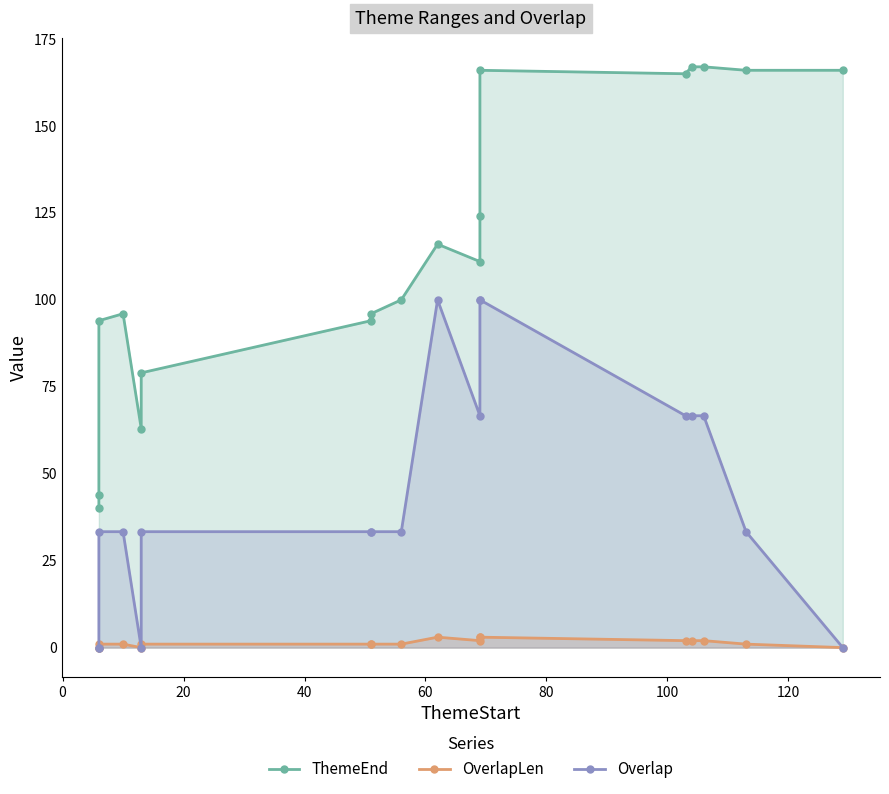

What is the sum of all OverlapLen values?

24.0